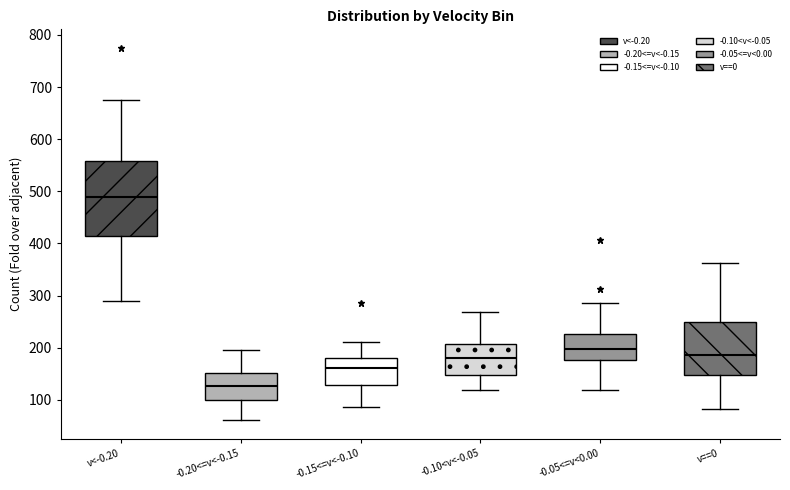

Reading left to right, read every box against the y-axis: the position of its median line, the range the box covers, and the ends of its whiskers. The values are not printed on the chart, so give them approximately, as read against the axis.

v<-0.20: median 490, box 410 to 560, whiskers 290 to 680
-0.20<=v<-0.15: median 130, box 100 to 150, whiskers 60 to 200
-0.15<=v<-0.10: median 160, box 130 to 180, whiskers 90 to 210
-0.10<v<-0.05: median 180, box 150 to 210, whiskers 120 to 270
-0.05<=v<0.00: median 200, box 180 to 230, whiskers 120 to 290
v==0: median 190, box 150 to 250, whiskers 80 to 360